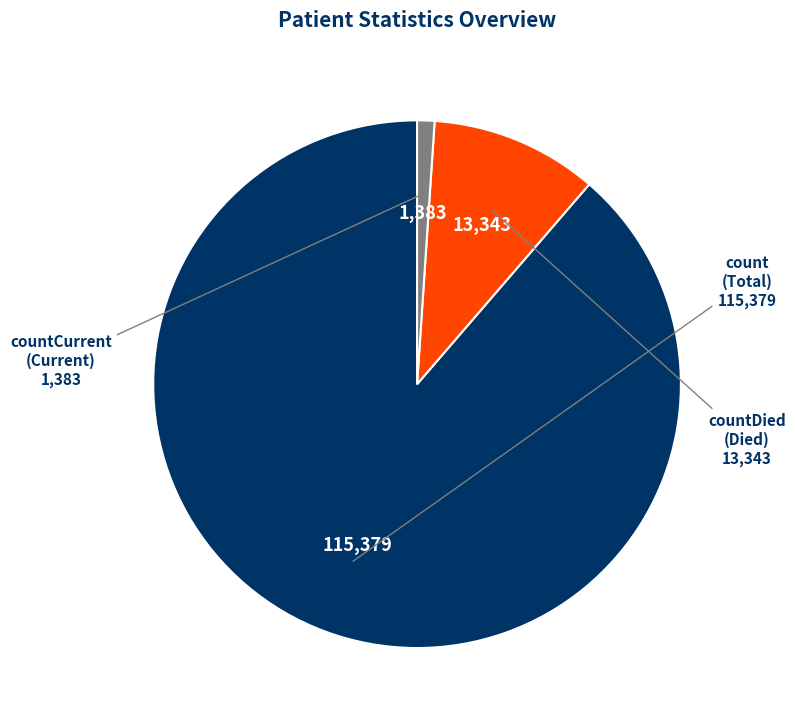

True or false: count (Total) accounts for 89% of the total.

True